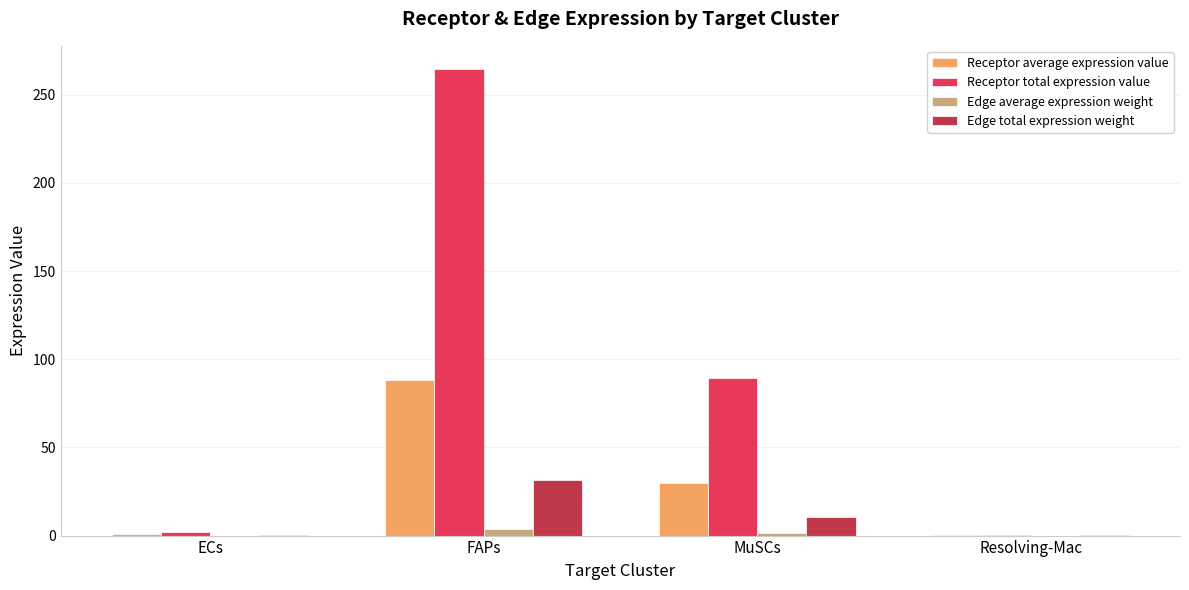

True or false: Receptor average expression value has a value of 29.8 at MuSCs.

True